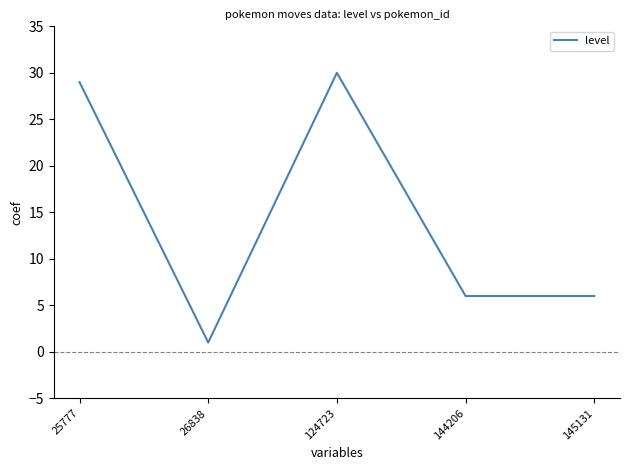

Does the chart have visible grid lines?

No